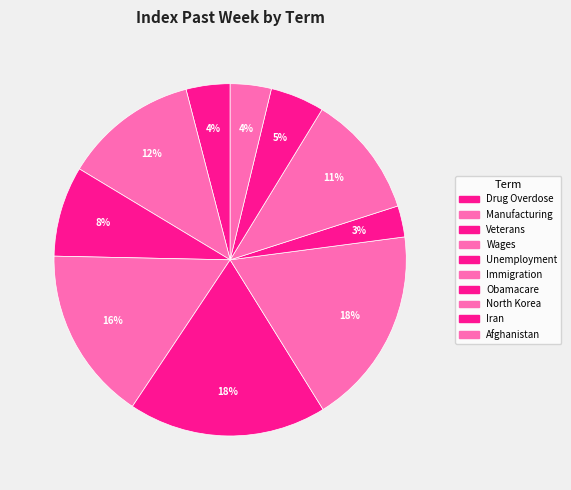

What is the change in value from Drug Overdose to Afghanistan?

-0.3